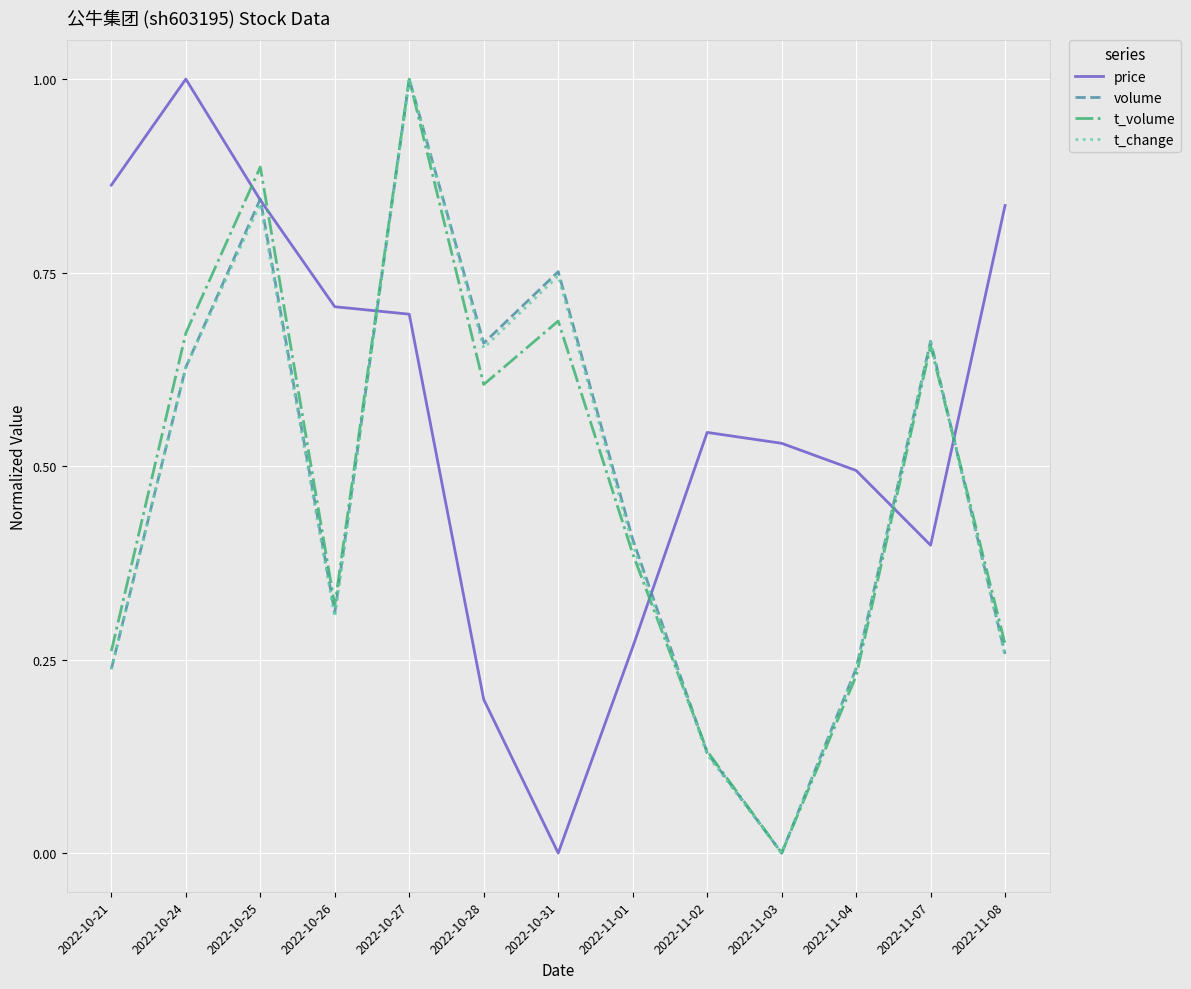

True or false: price has a value of 0.5 at 2022-11-03.

True